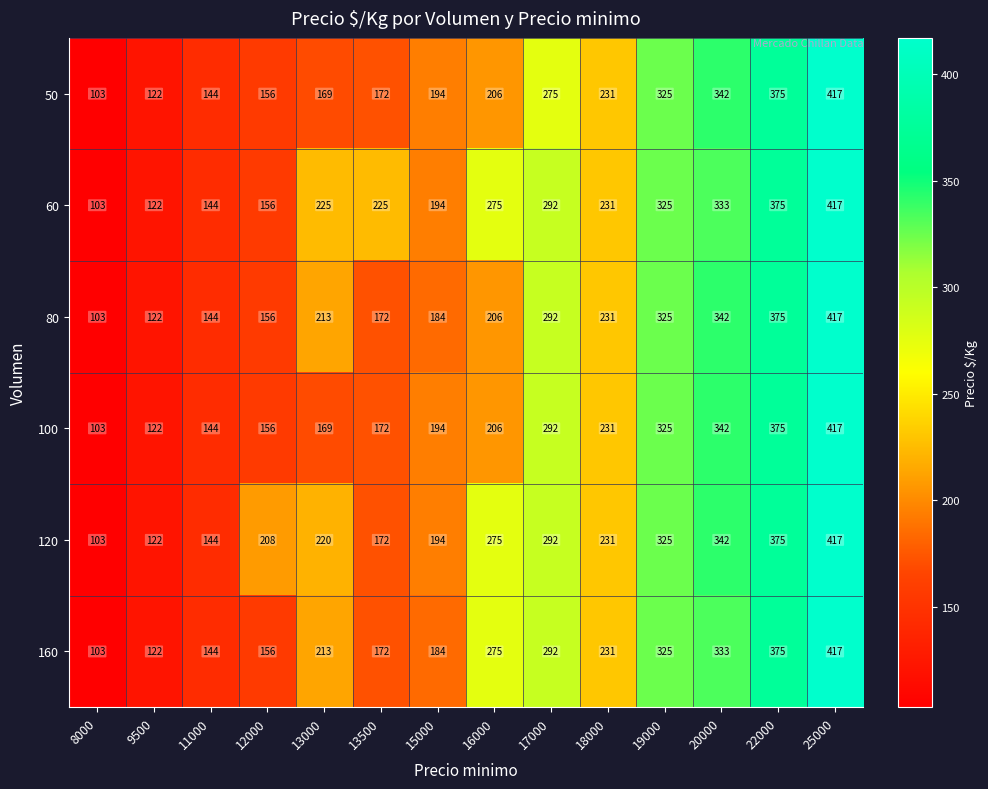

What is the highest value of the 160 series?

417